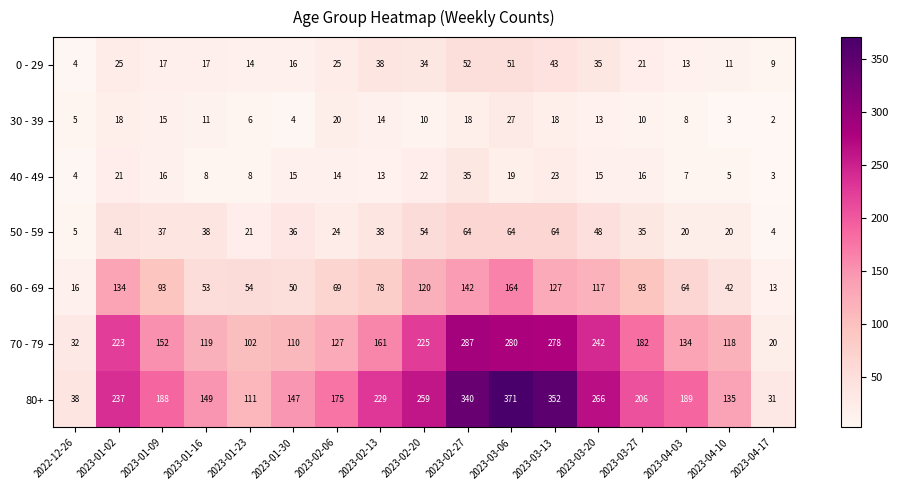

How many distinct data groups are displayed?

7